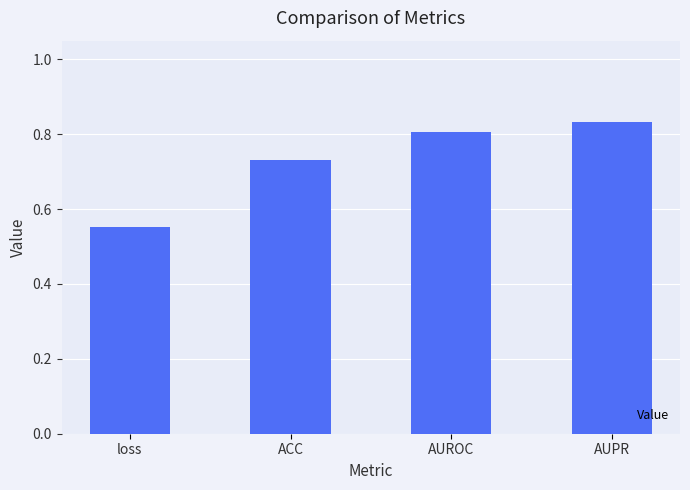

What is the label of the 1st bar from the right?

AUPR